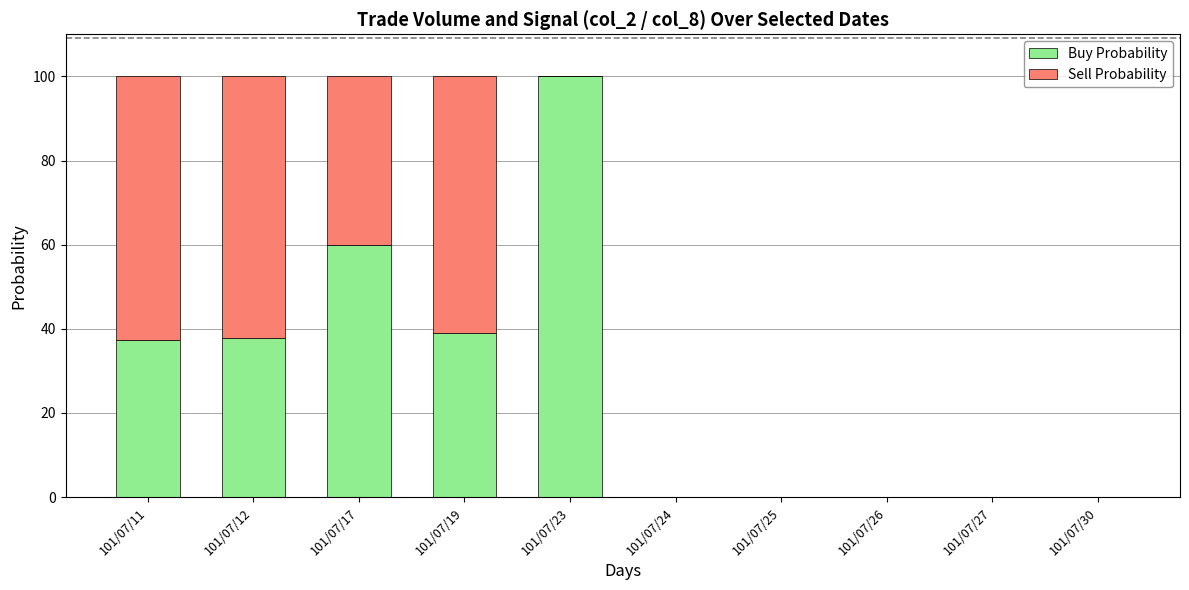

What is the sum of all Buy Probability values?

273.9